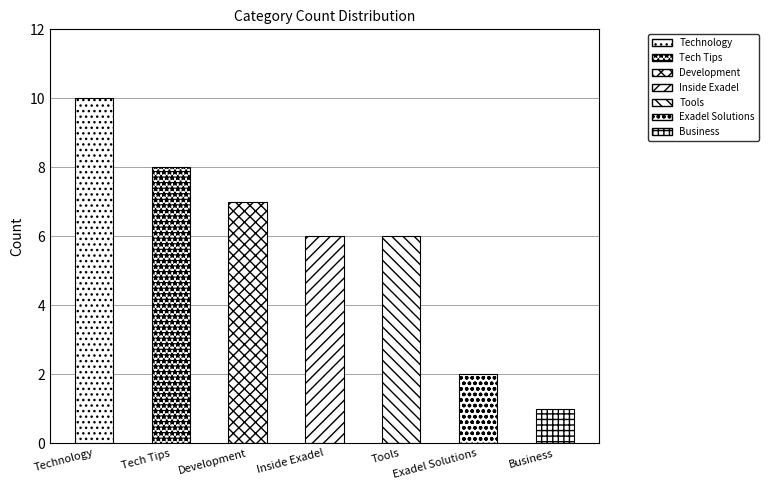

List the labels in order of value, smallest first.

Business, Exadel Solutions, Inside Exadel, Tools, Development, Tech Tips, Technology